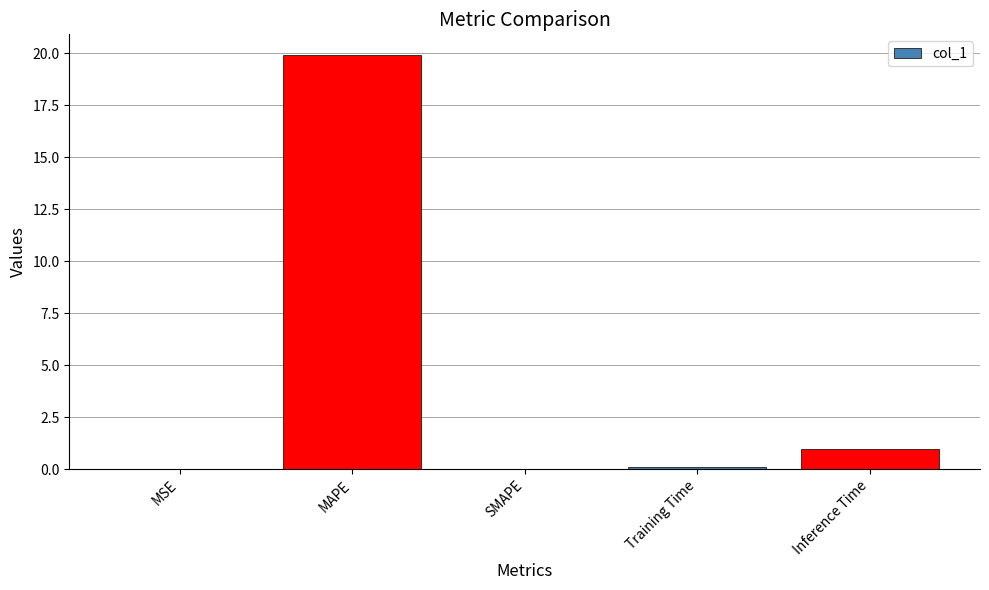

What is the sum of the values at Inference Time and SMAPE?

1.0